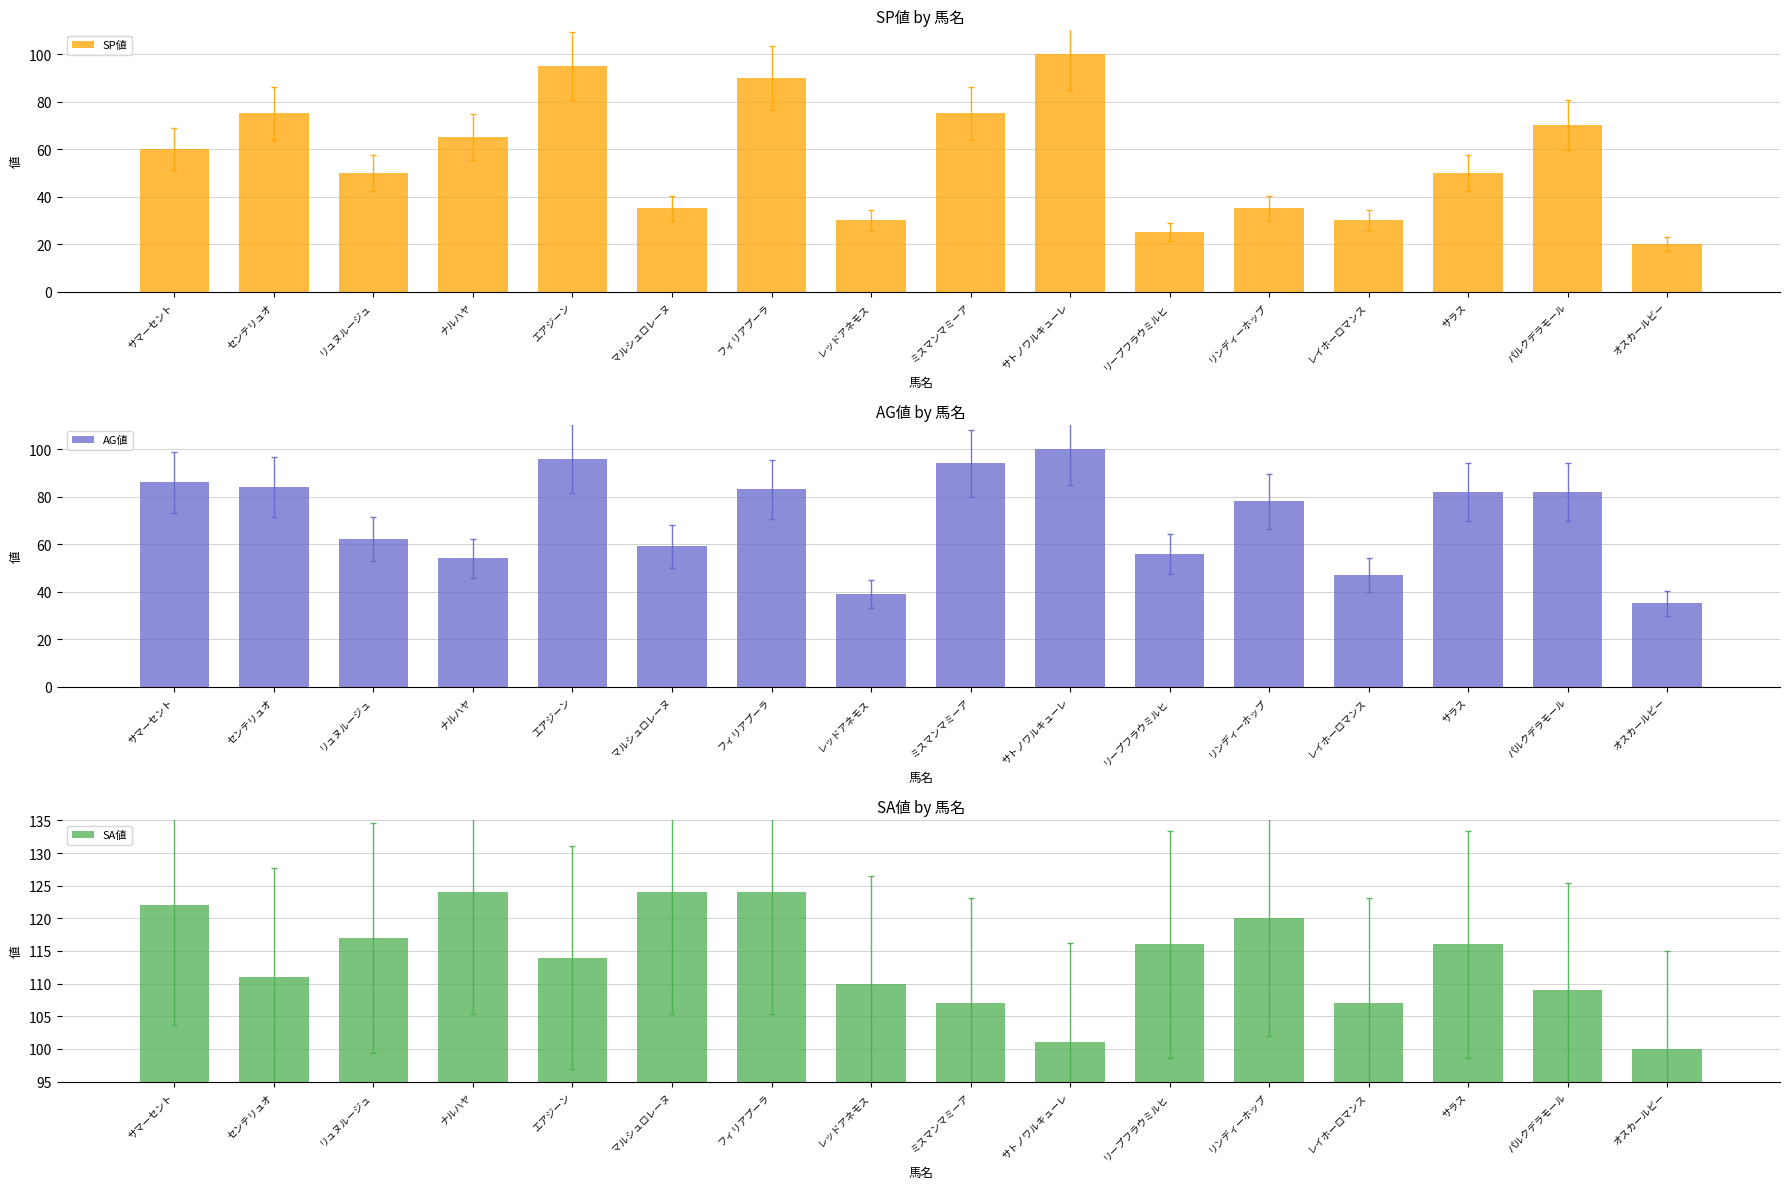

What is the maximum value for SP値?

100